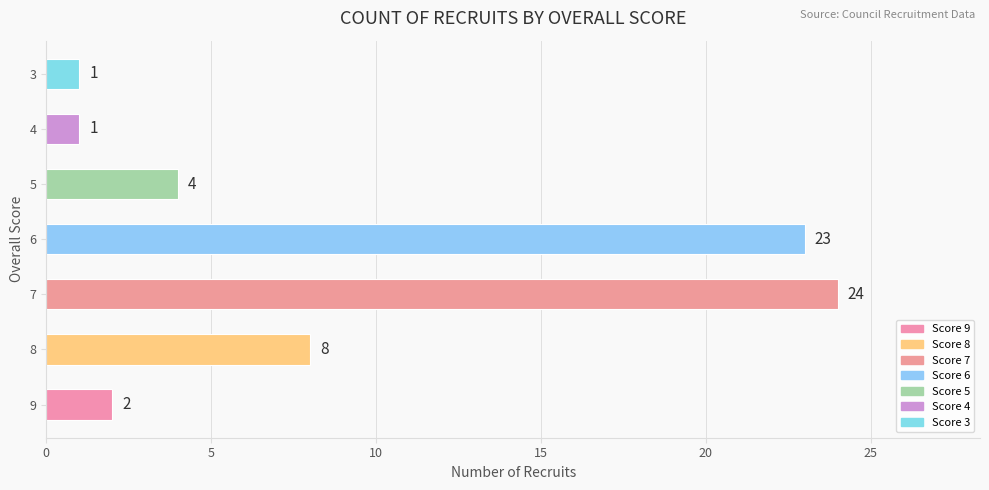

What is the maximum value shown in the chart?

24